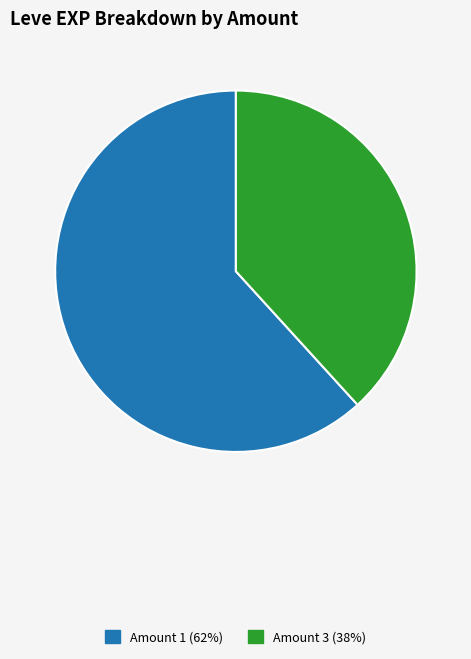

Count the number of slices in the pie.

2